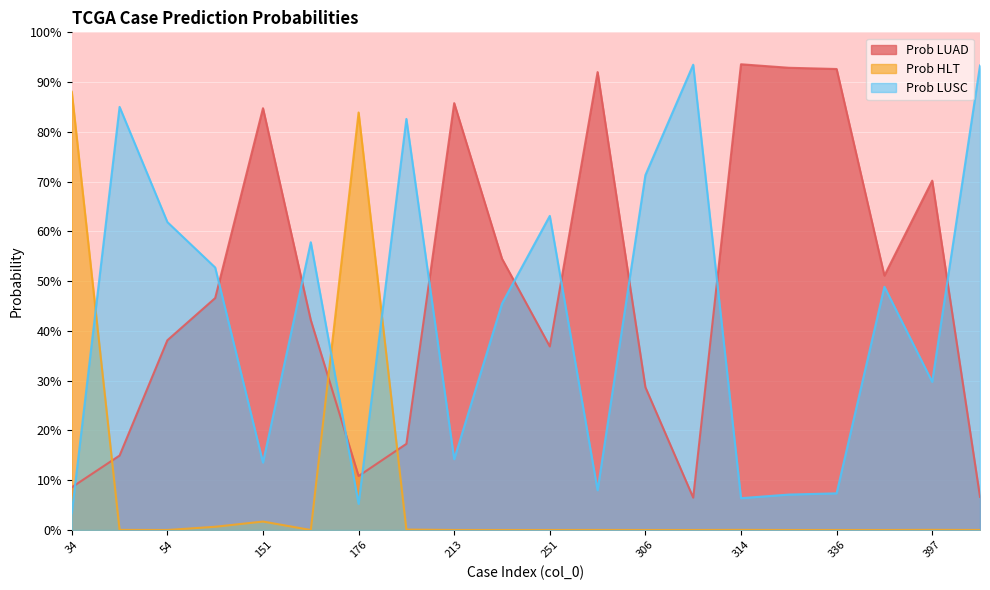

What is the sum of all Prob HLT values?

1.7